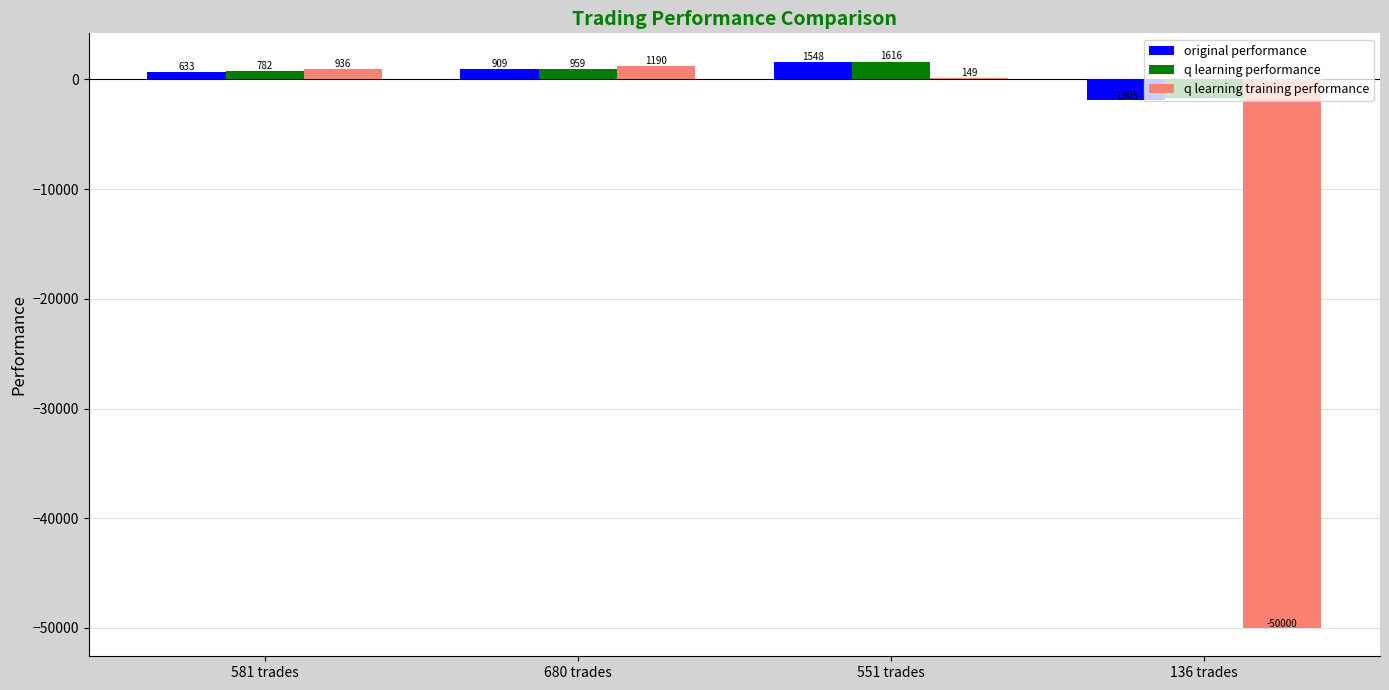

How many positive values does the q learning performance series have?

3